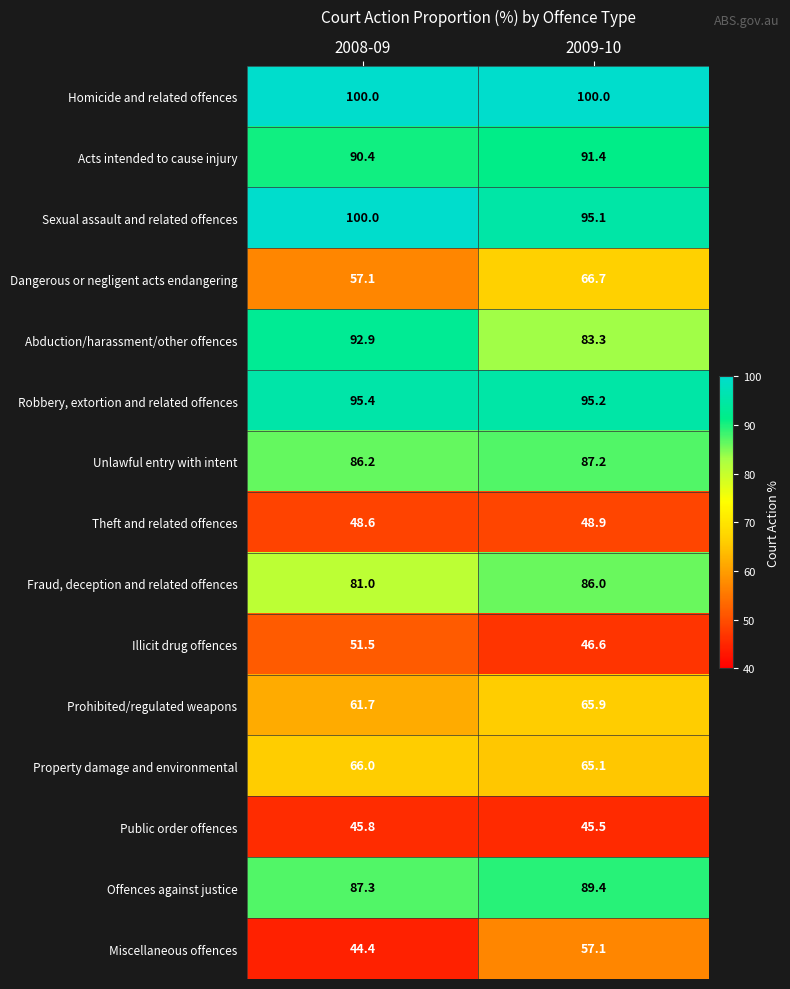

What is the spread (max minus min) of values at 2008-09?

55.6